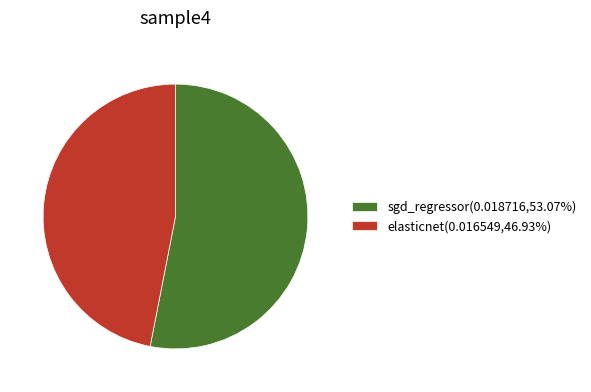

The sgd_regressor slice represents 53% of the pie. True or false?

True